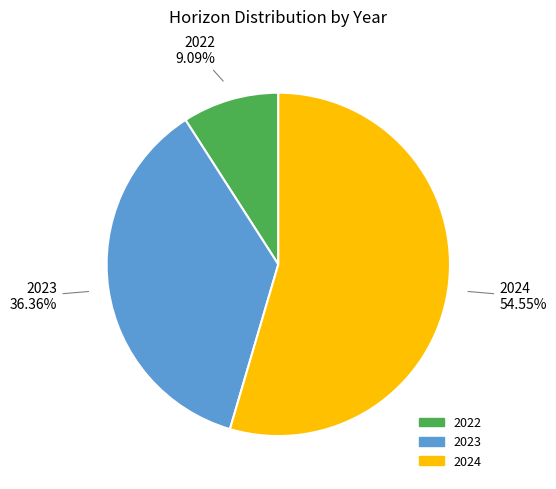

Do 2022 and 2023 together represent more than half of the pie?

No